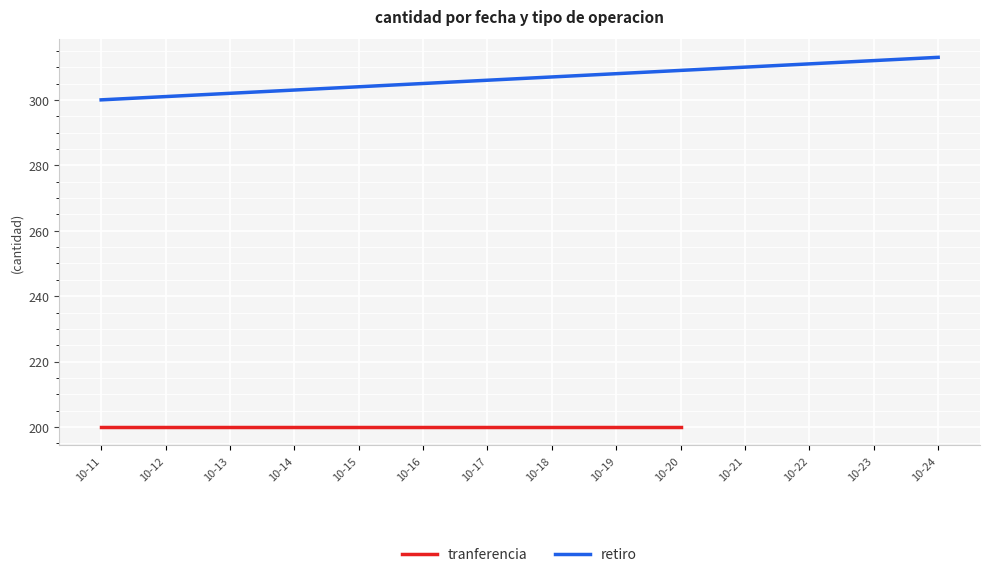

True or false: retiro has a value of 505 at 10-23.

False